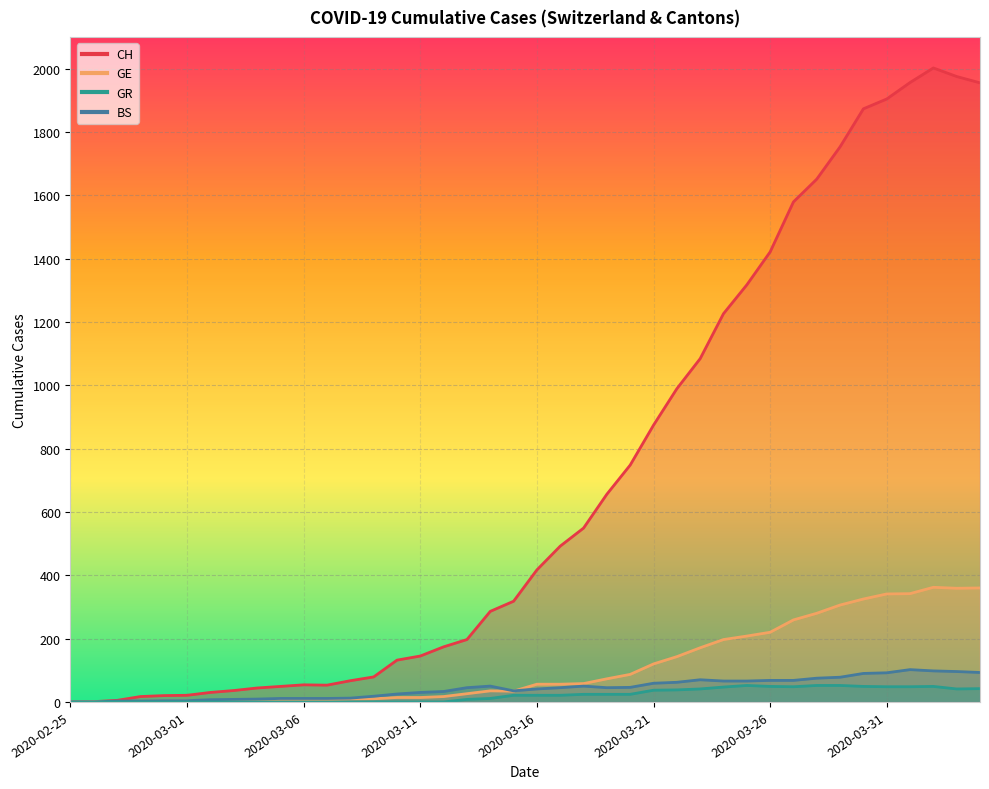

What is the difference between the GE values at 2020-03-29 and 2020-03-20?

219